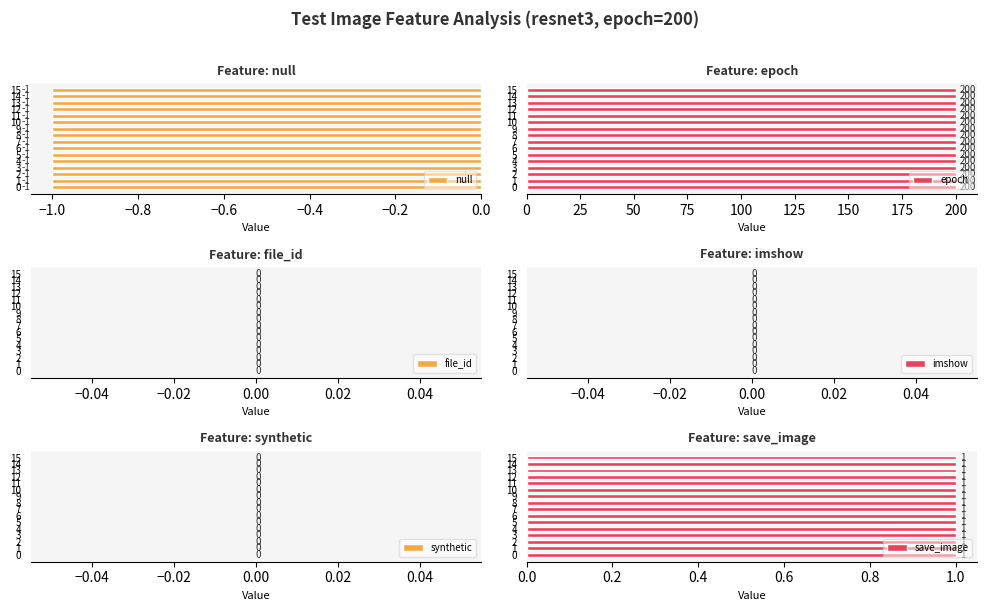

Rank the series at 0 from lowest to highest value.

null, file_id, imshow, synthetic, save_image, epoch